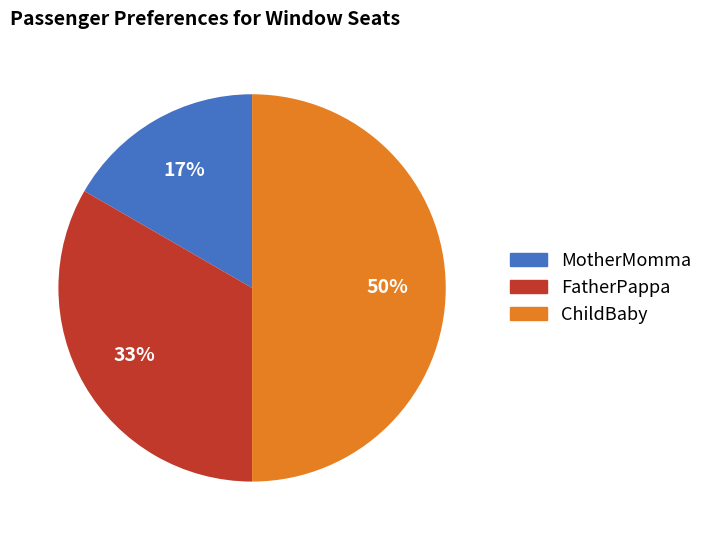

Does MotherMomma account for over 50% of the chart?

No